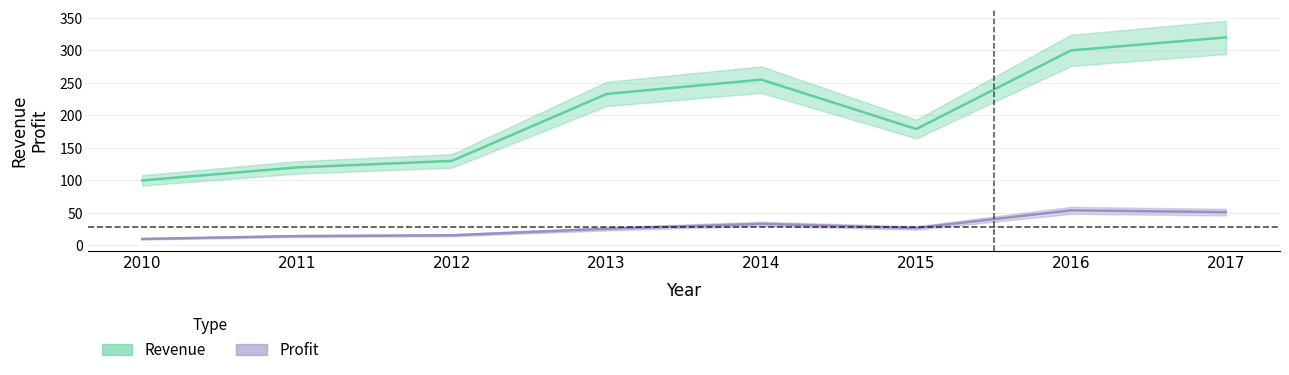

Which category has the lowest value in the Revenue series?

2010